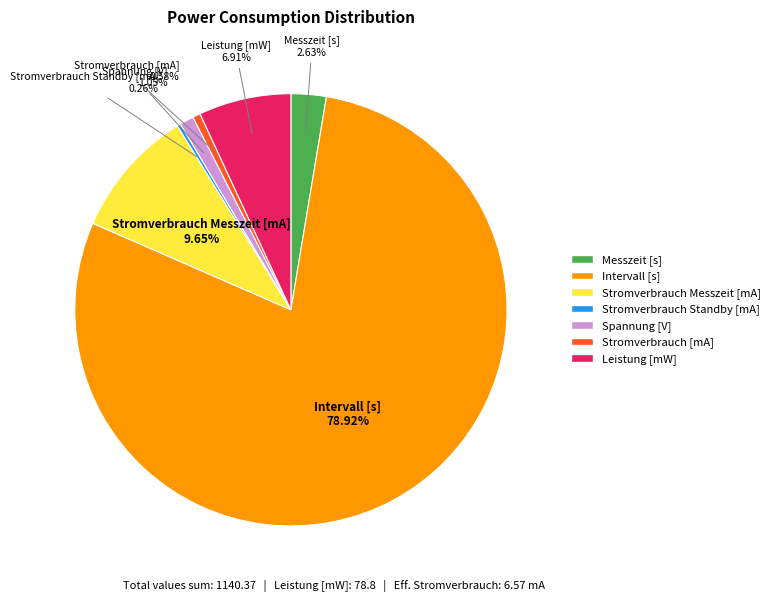

What percentage is the Stromverbrauch [mA] slice, to the nearest percent?

1%